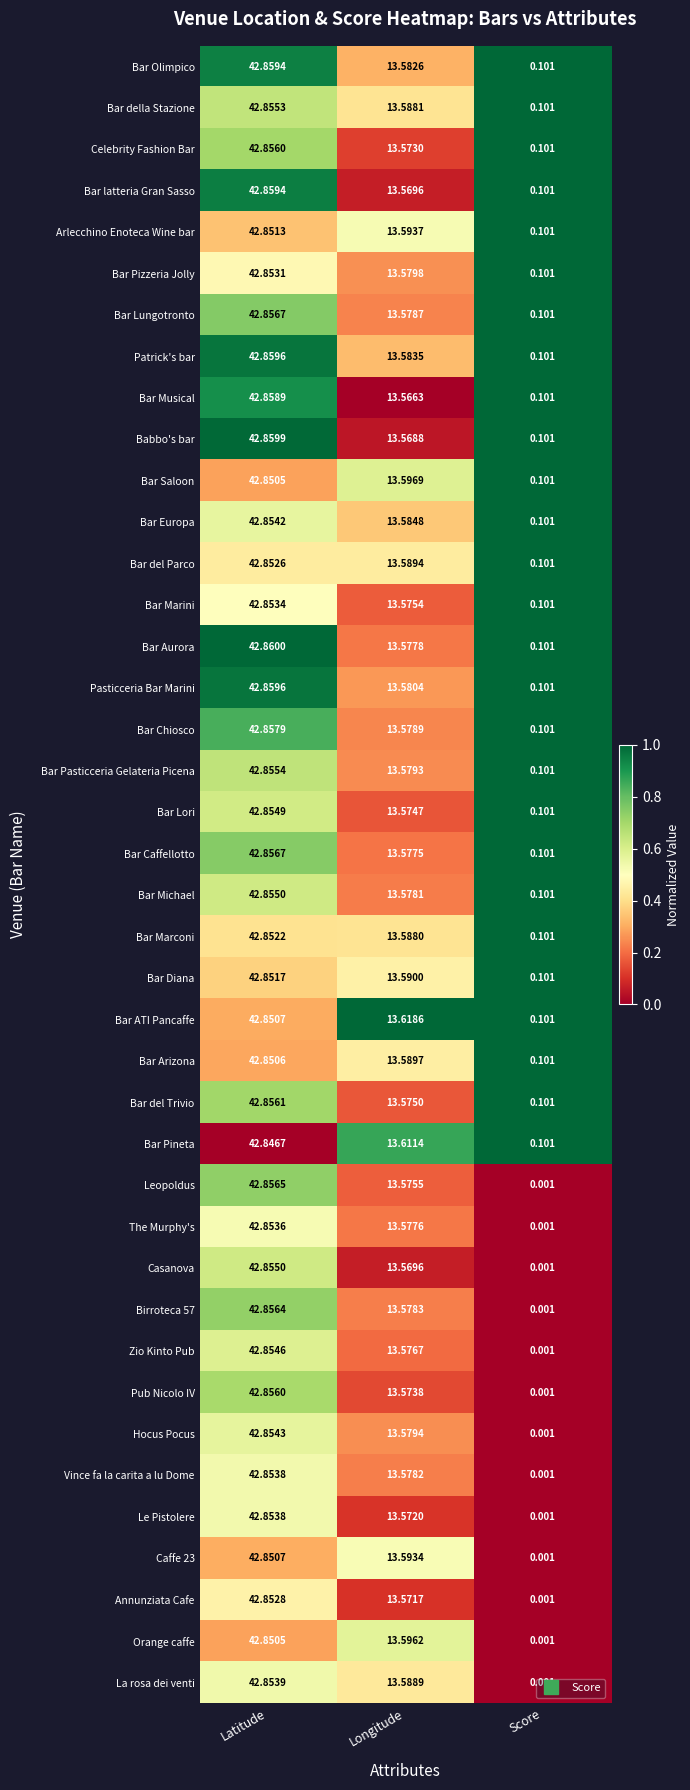

At which label does Casanova reach its minimum?

Score